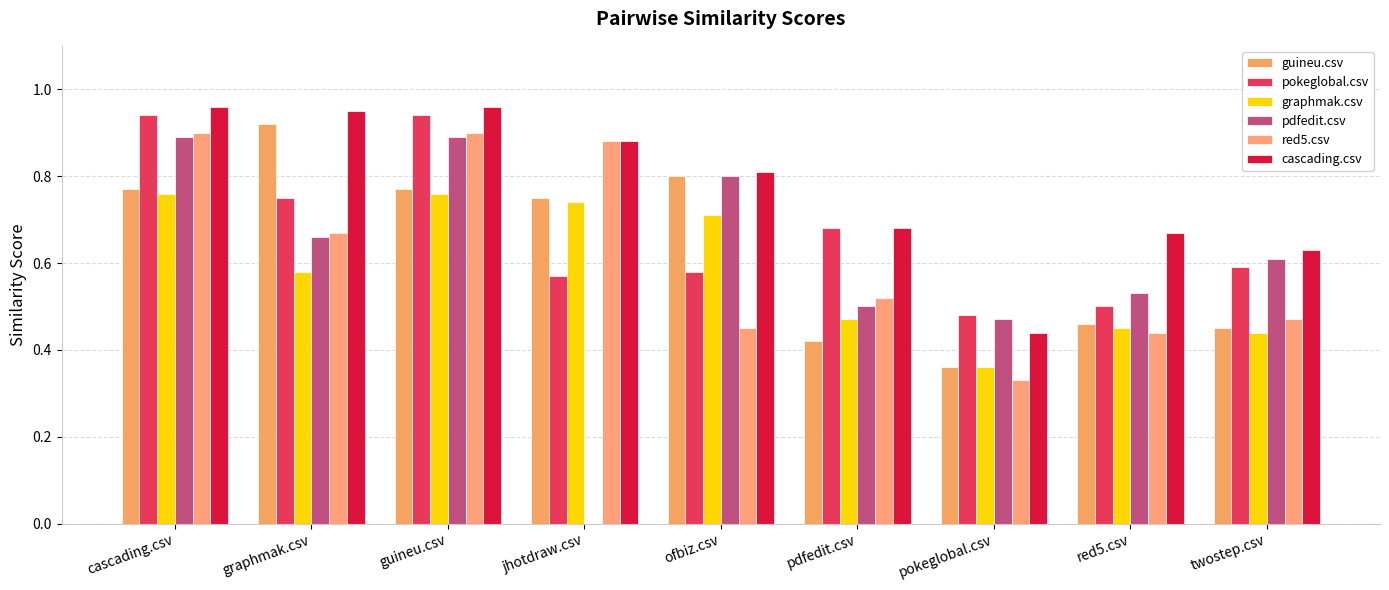

Reading right to left, list all the values displayed in this chart.

guineu.csv: 0.5	0.5	0.4	0.4	0.8	0.8	0.8	0.9	0.8
pokeglobal.csv: 0.6	0.5	0.5	0.7	0.6	0.6	0.9	0.8	0.9
graphmak.csv: 0.4	0.5	0.4	0.5	0.7	0.7	0.8	0.6	0.8
pdfedit.csv: 0.6	0.5	0.5	0.5	0.8	0.0	0.9	0.7	0.9
red5.csv: 0.5	0.4	0.3	0.5	0.5	0.9	0.9	0.7	0.9
cascading.csv: 0.6	0.7	0.4	0.7	0.8	0.9	1.0	0.9	1.0